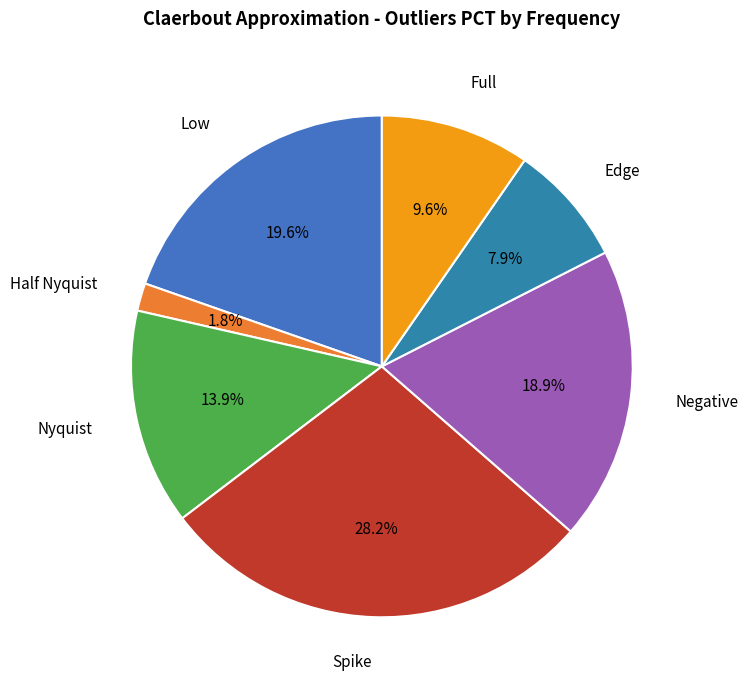

Is it true that Spike is 43% of the pie?

False